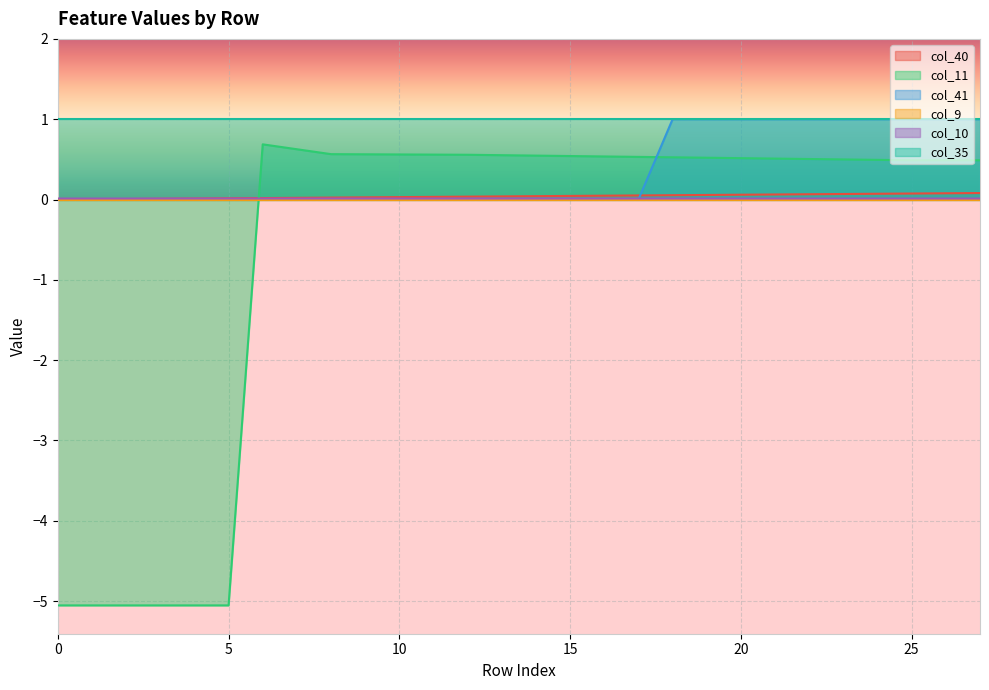

Does the chart display data point markers on the line(s)?

No